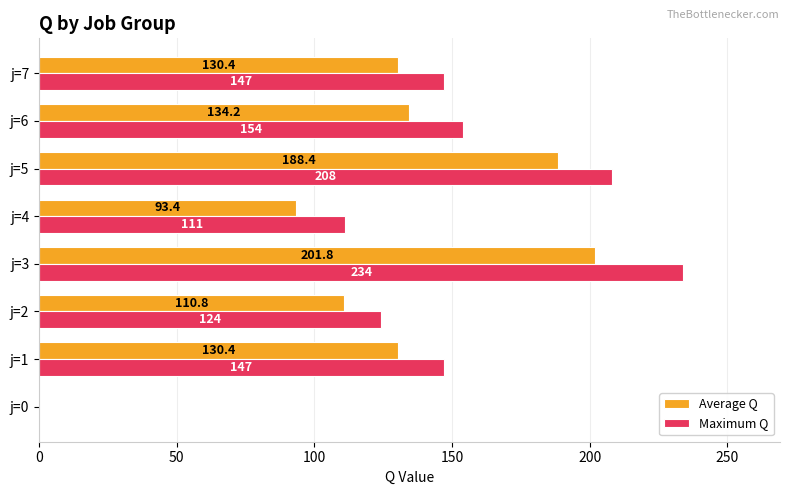

What is the sum of all Maximum Q values?

1125.0